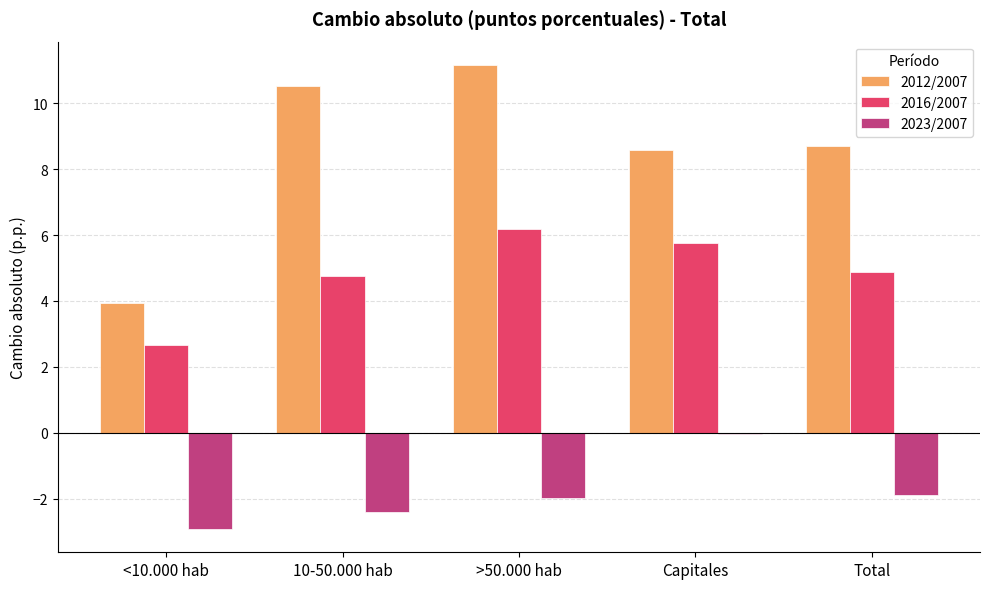

What is the sum of all 2012/2007 values?

42.9